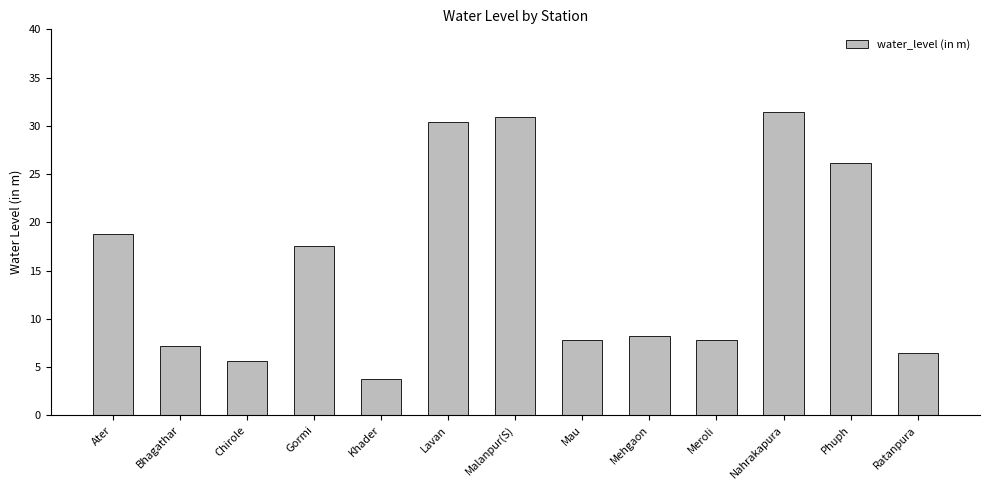

What is the difference between the values at Mau and Phuph?

18.3